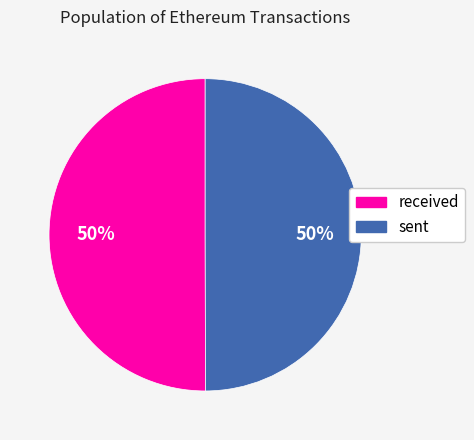

The sent slice represents 50% of the pie. True or false?

True